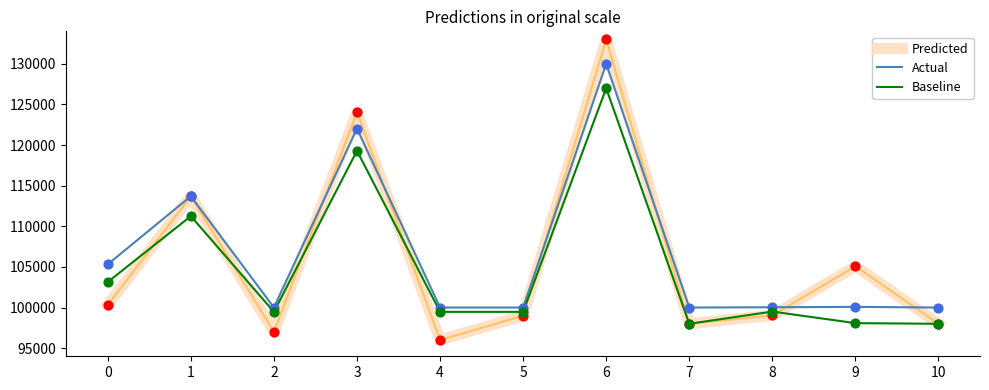

Which series has the largest total across all categories?

Actual